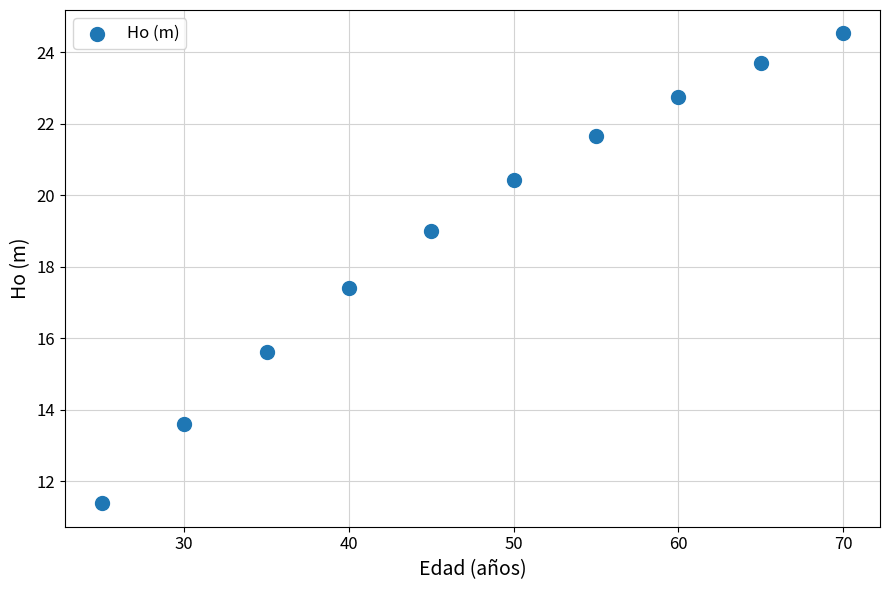

What Y value in the scatter plot is closest to 17?

17.4